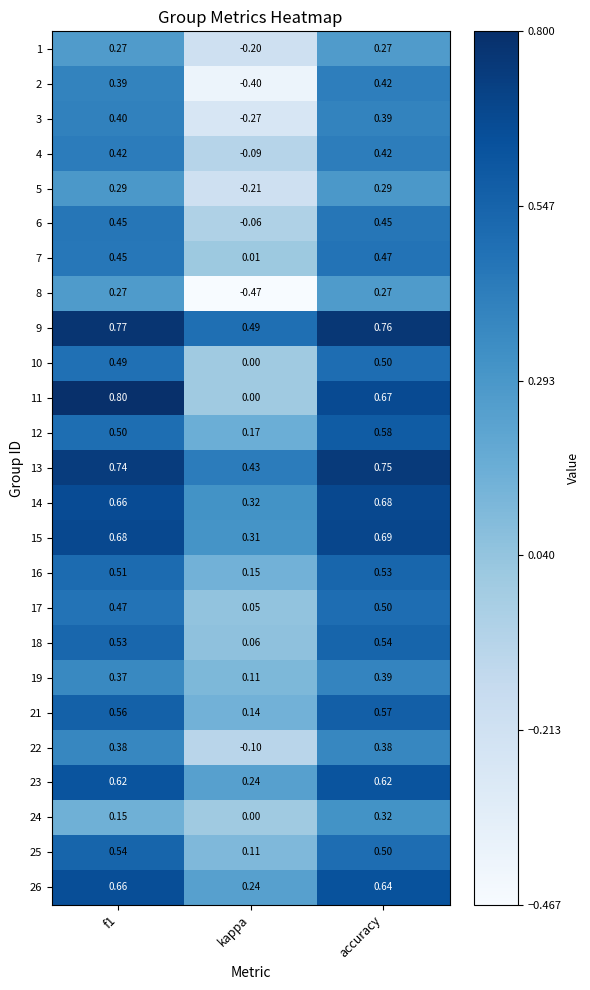

How many data points does each series have?

3